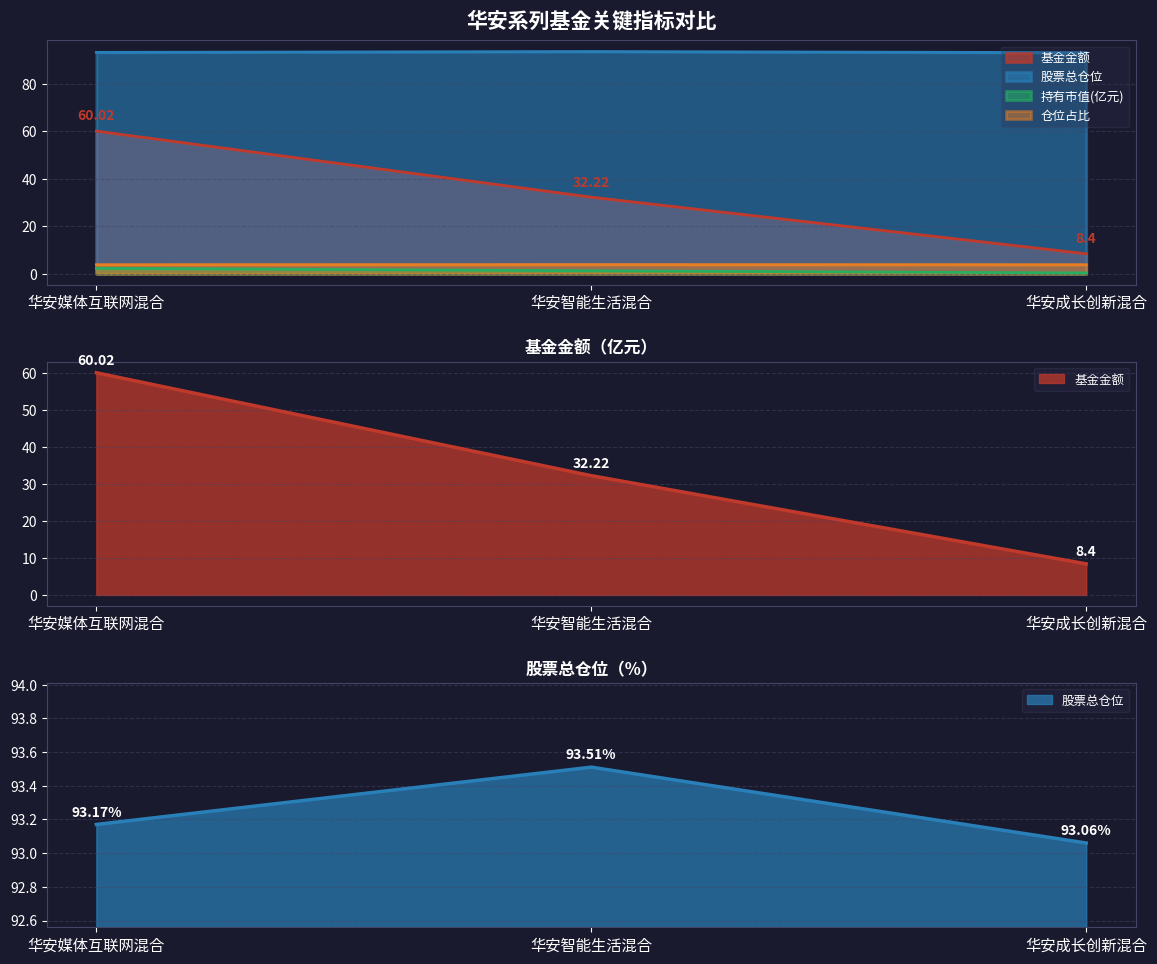

Which label corresponds to the largest value in the chart?

华安智能生活混合